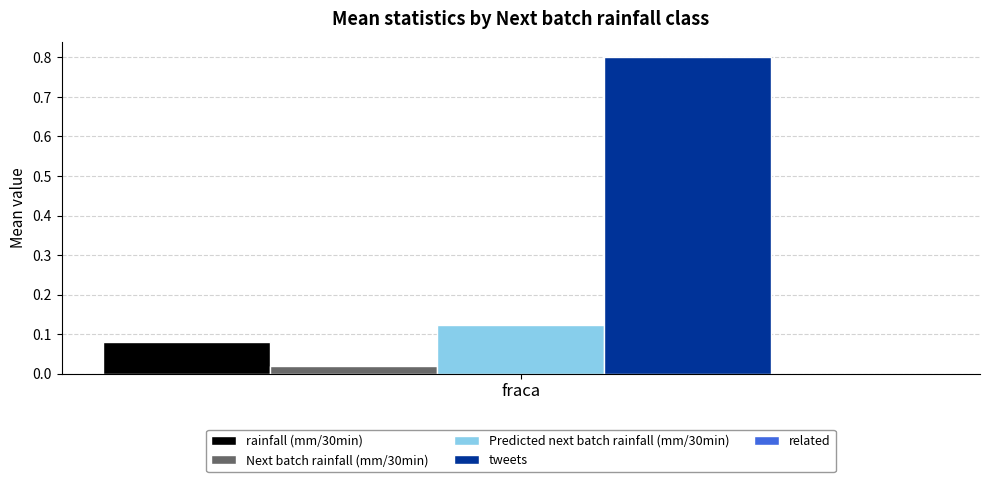

List the series in order of their peak value, highest first.

tweets, Predicted next batch rainfall (mm/30min), rainfall (mm/30min), Next batch rainfall (mm/30min)